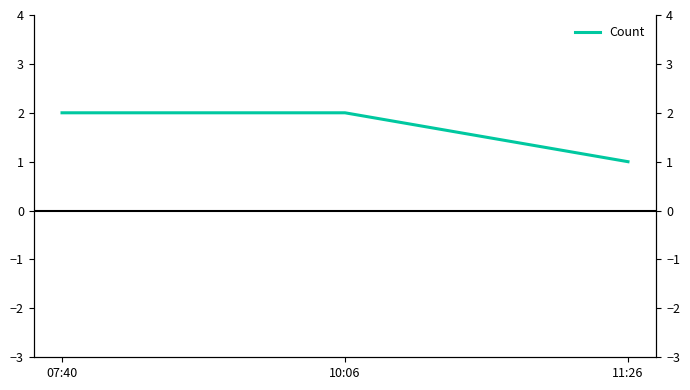

What position from the left is 07:40?

1